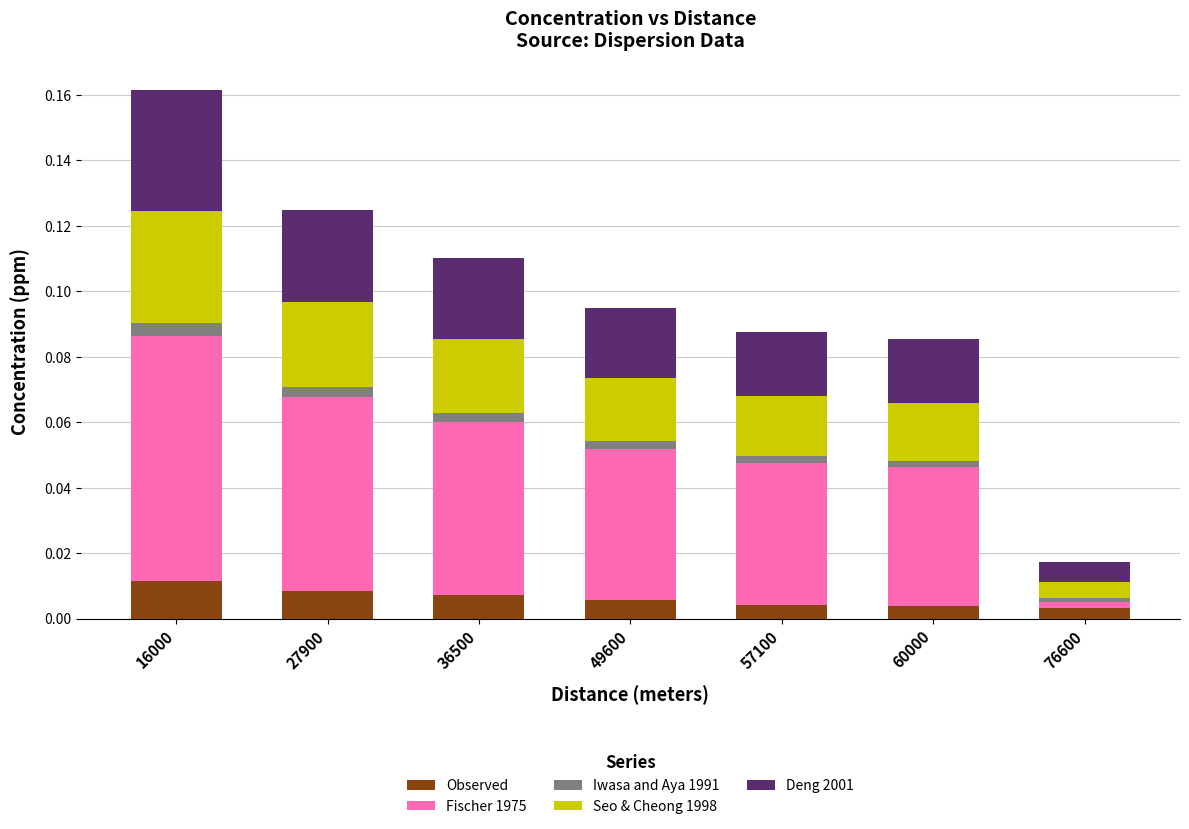

At which category is the sum across all series the highest?

16000